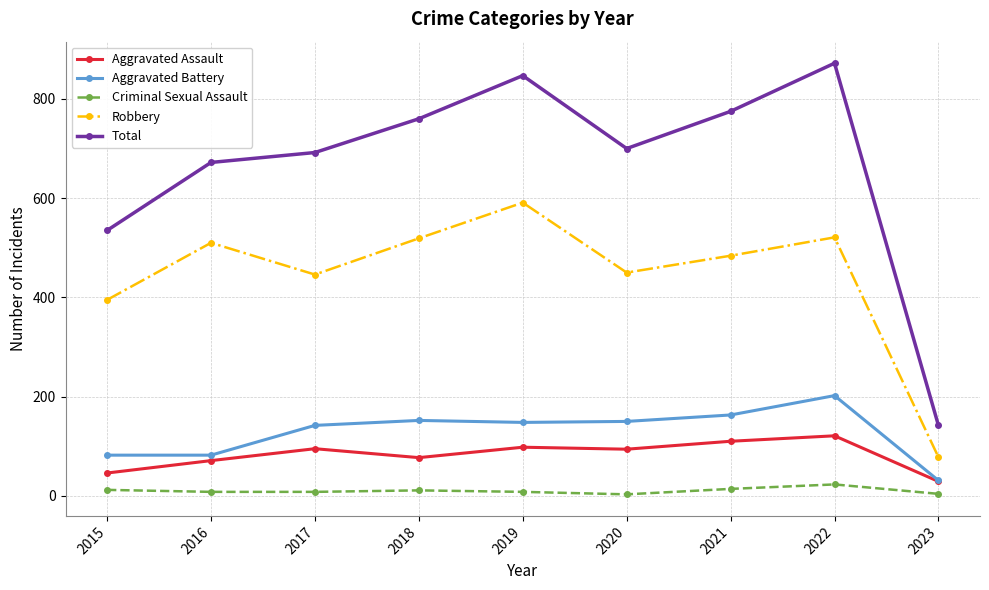

Does the chart display data point markers on the line(s)?

Yes